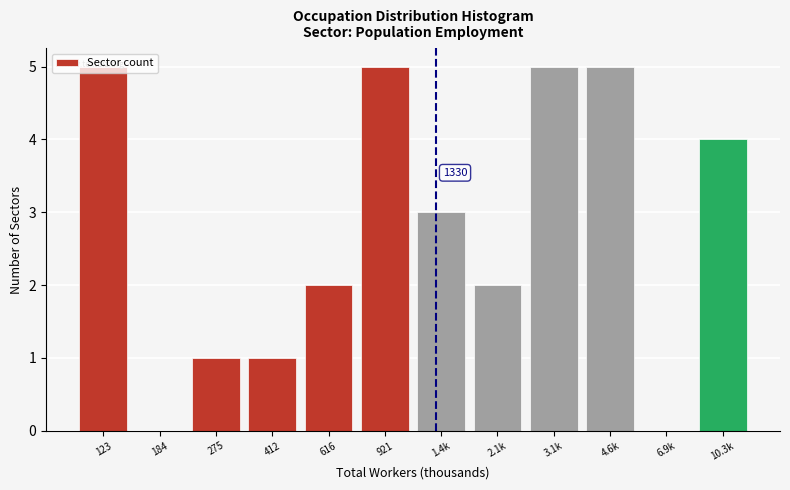

What is the sum of all values?

33